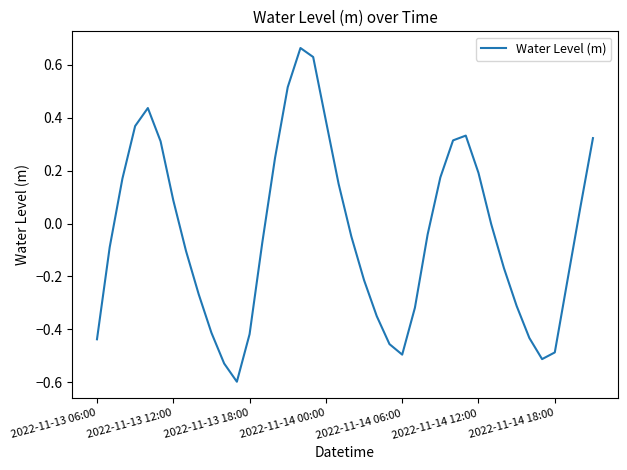

What is the difference between the maximum and minimum values?

1.3